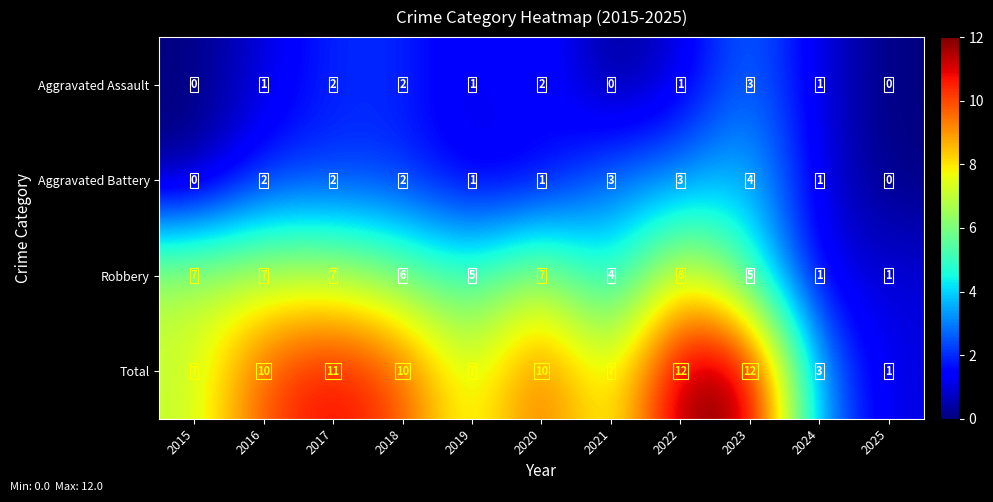

What value does the Total series have at 2016, to the nearest 5?

10